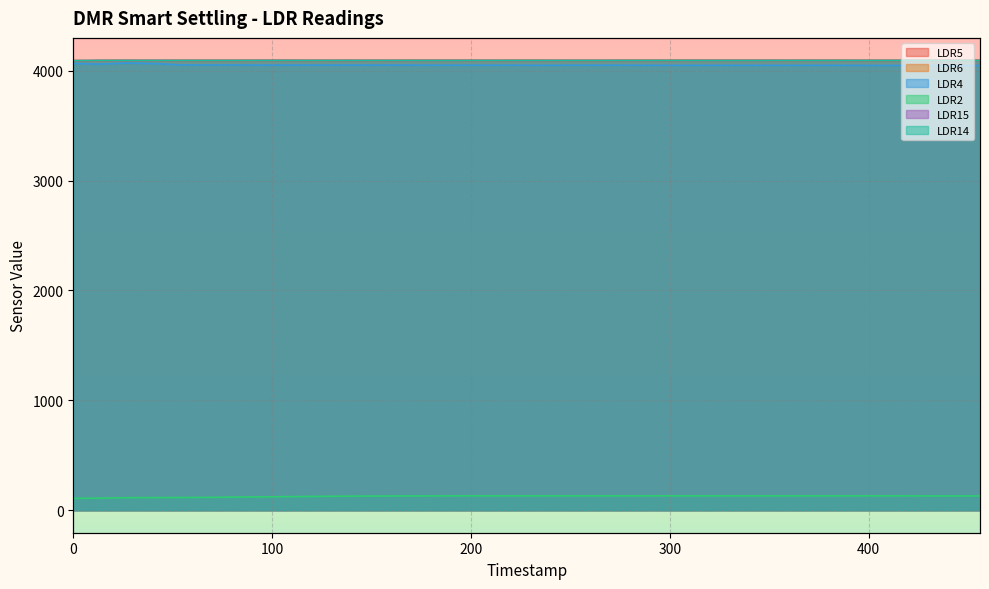

At which category does the chart reach its peak across all series?

96